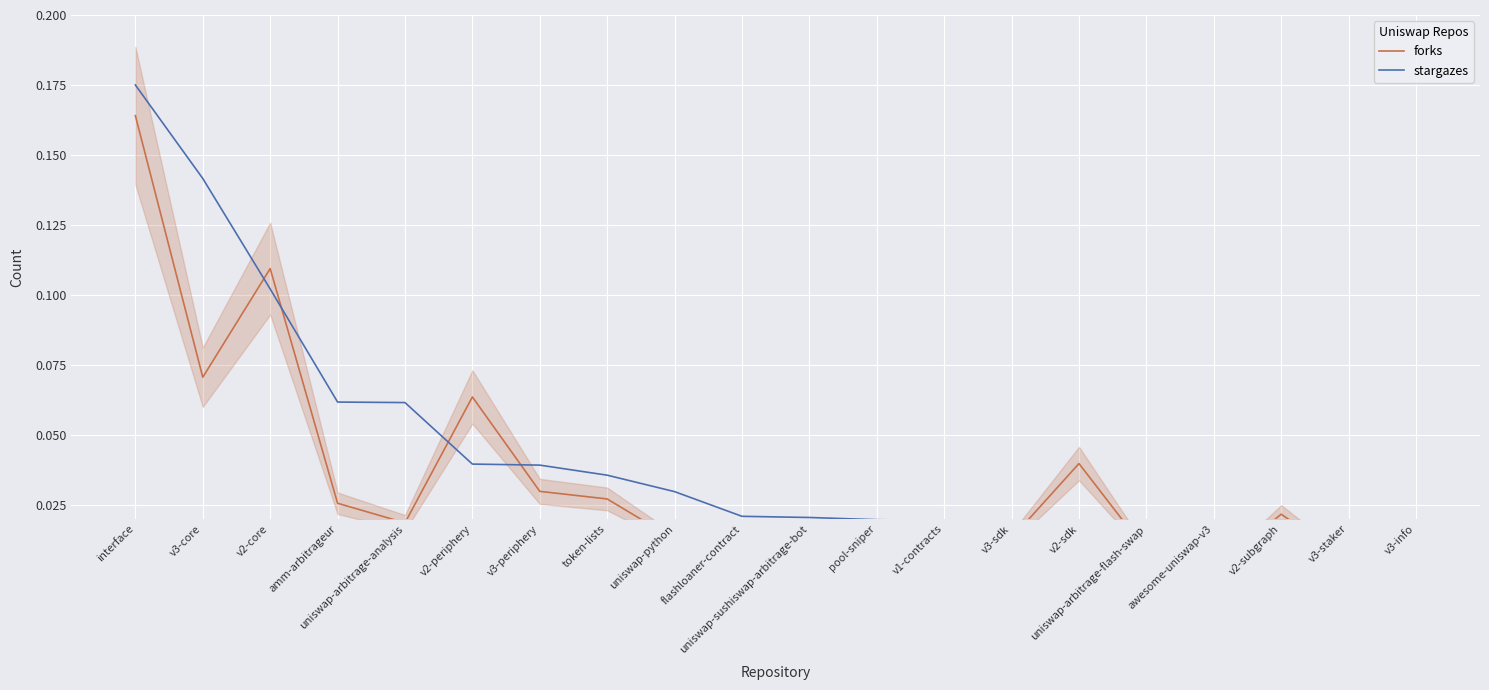

What is the total value across all series at v3-core?

0.2